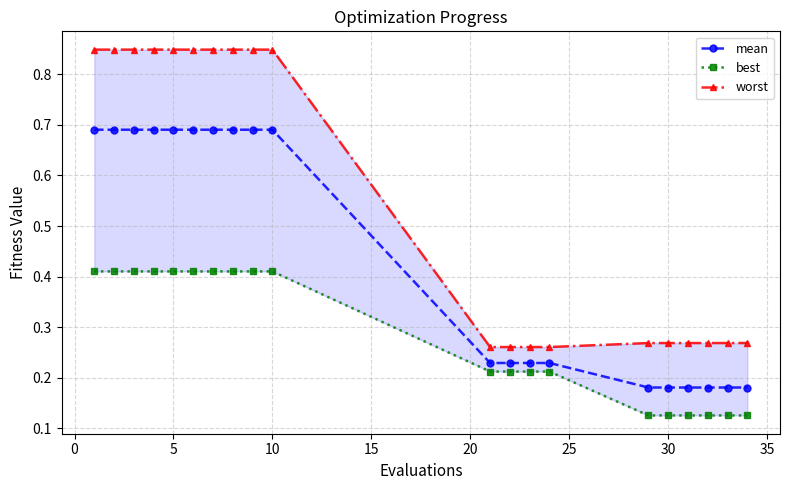

True or false: mean and best intersect in this chart.

False